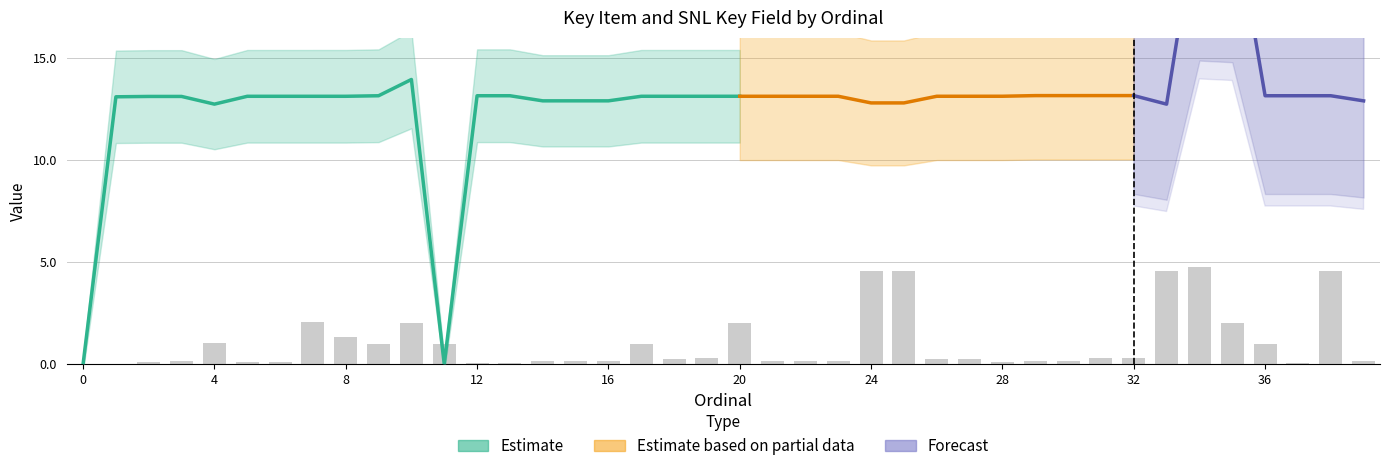

The chart shows a value of 4.6 at 33. True or false?

True